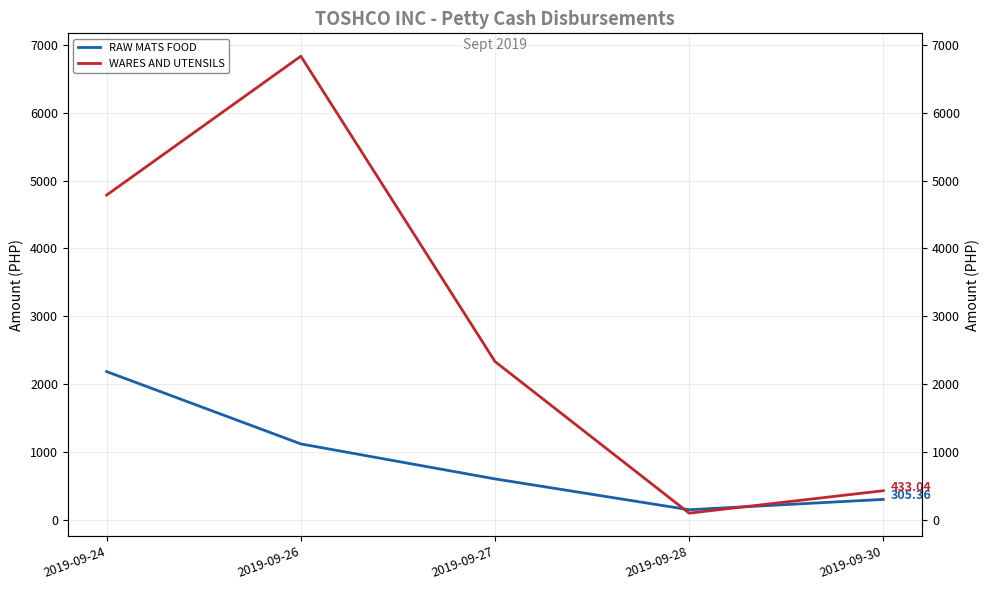

How many data points in RAW MATS FOOD are above 607?

3